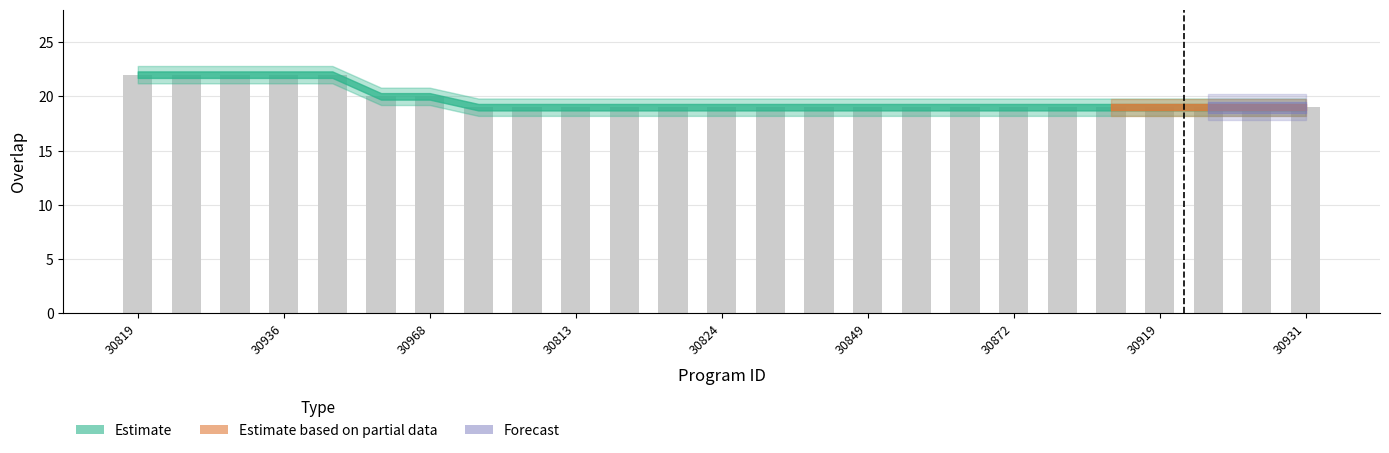

Reading left to right, what are all the values shown in this chart?

22	22	22	22	22	20	20	19	19	19	19	19	19	19	19	19	19	19	19	19	19	19	19	19	19